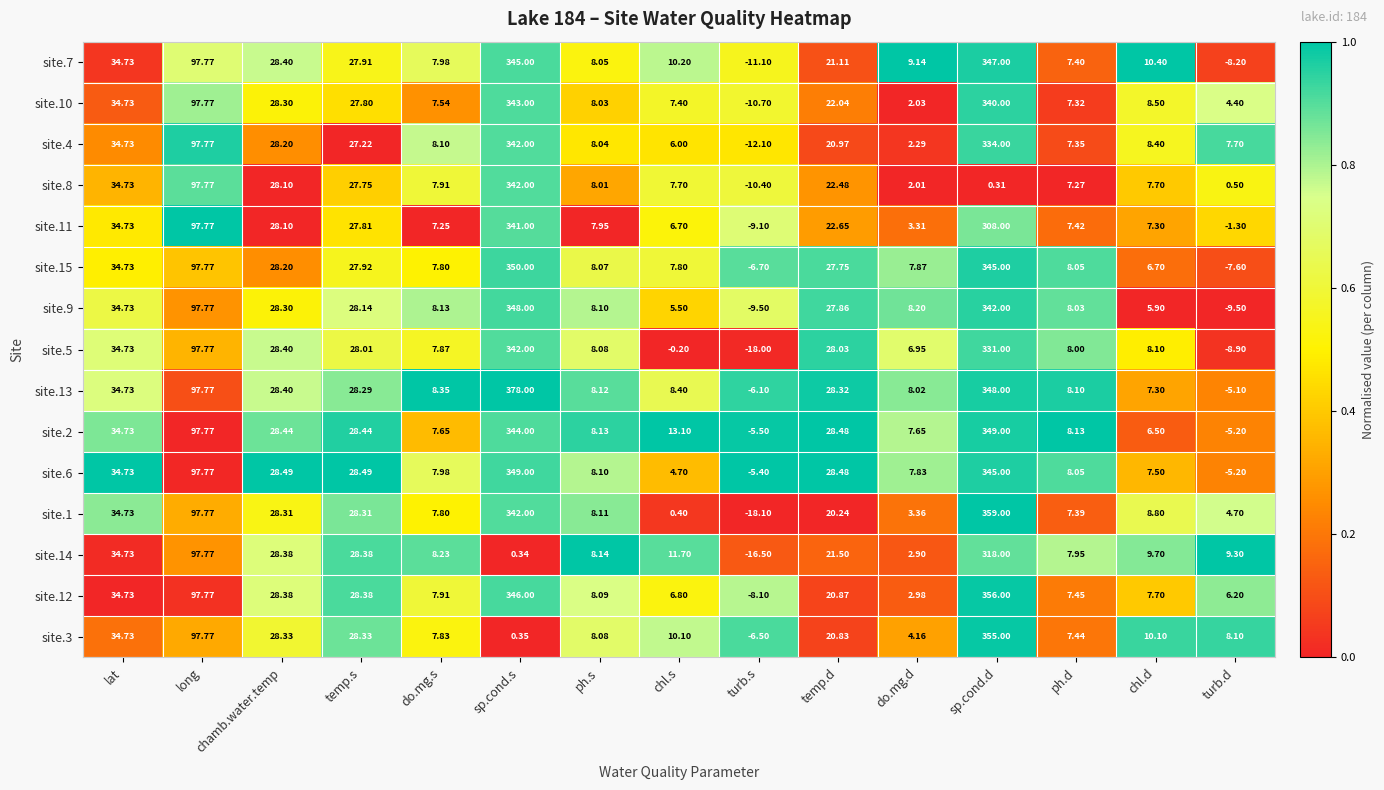

Rank the categories by site.7 value from lowest to highest.

turb.s, turb.d, ph.d, do.mg.s, ph.s, do.mg.d, chl.s, chl.d, temp.d, temp.s, chamb.water.temp, lat, long, sp.cond.s, sp.cond.d